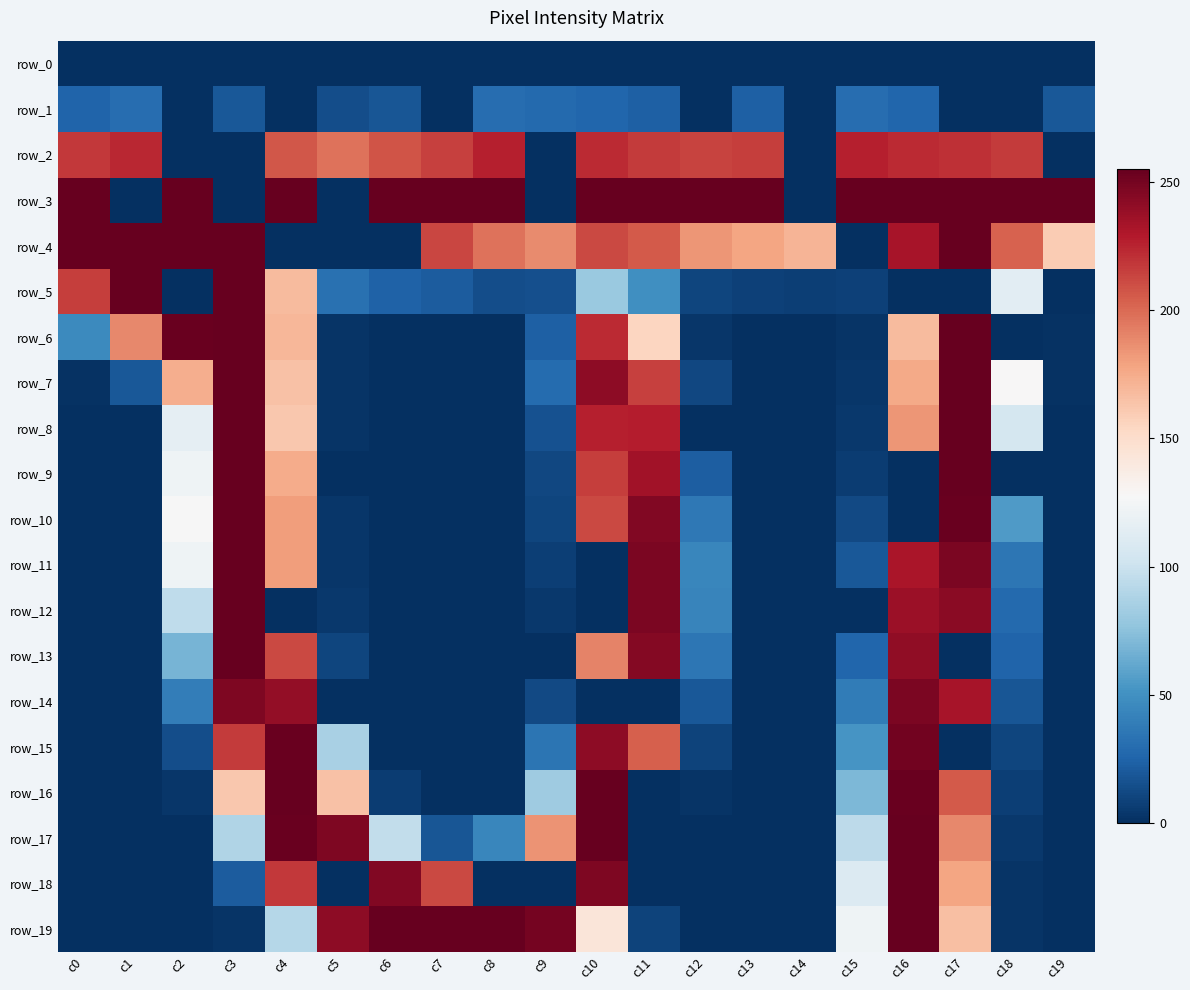

What is the total value across all series at c3?

3307